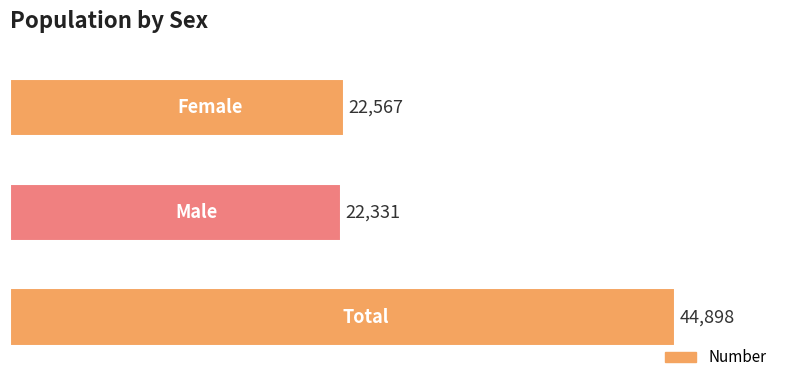

What is the maximum value shown in the chart?

44898